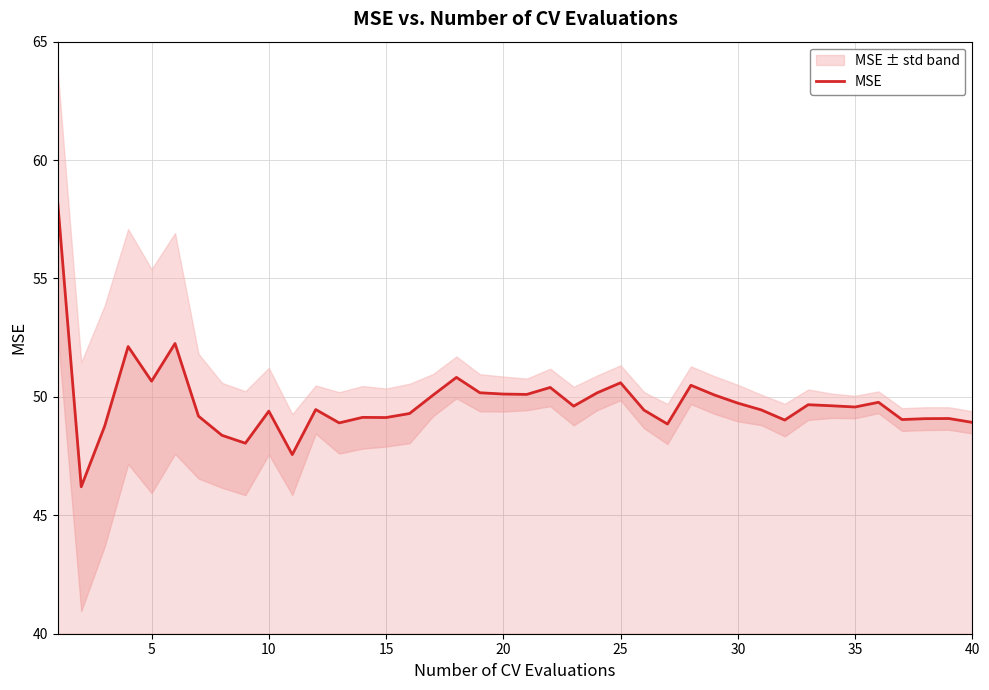

What is the highest value of the MSE series?

58.2